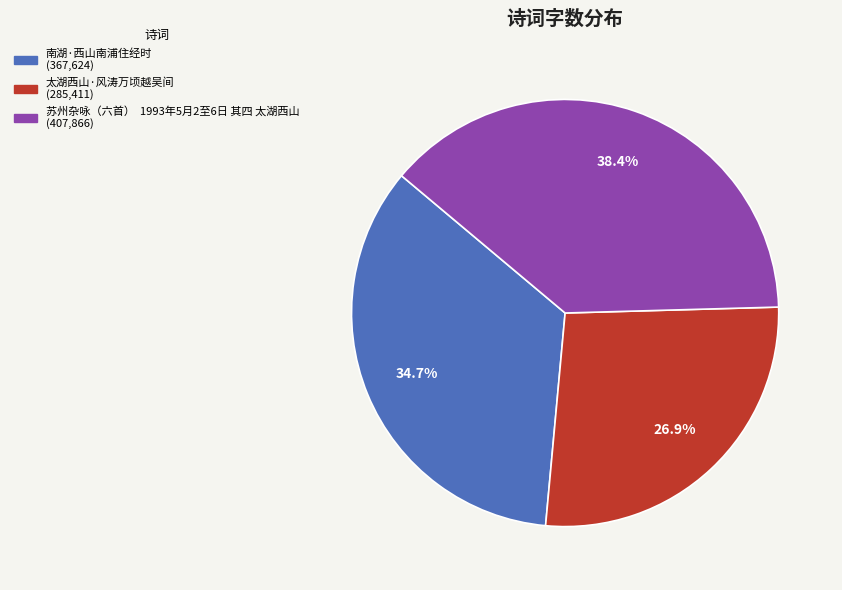

Does 太湖西山·风涛万顷越吴间 represent more than half of the total?

No